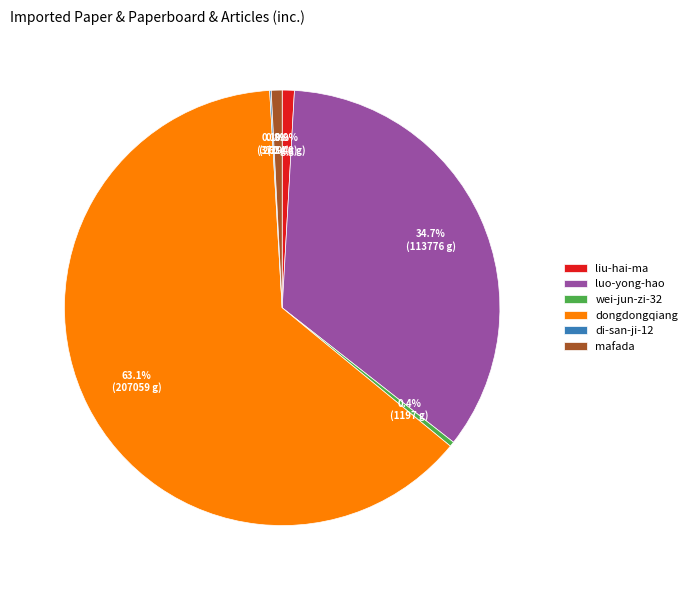

Combined, do liu-hai-ma and wei-jun-zi-32 account for over 50%?

No